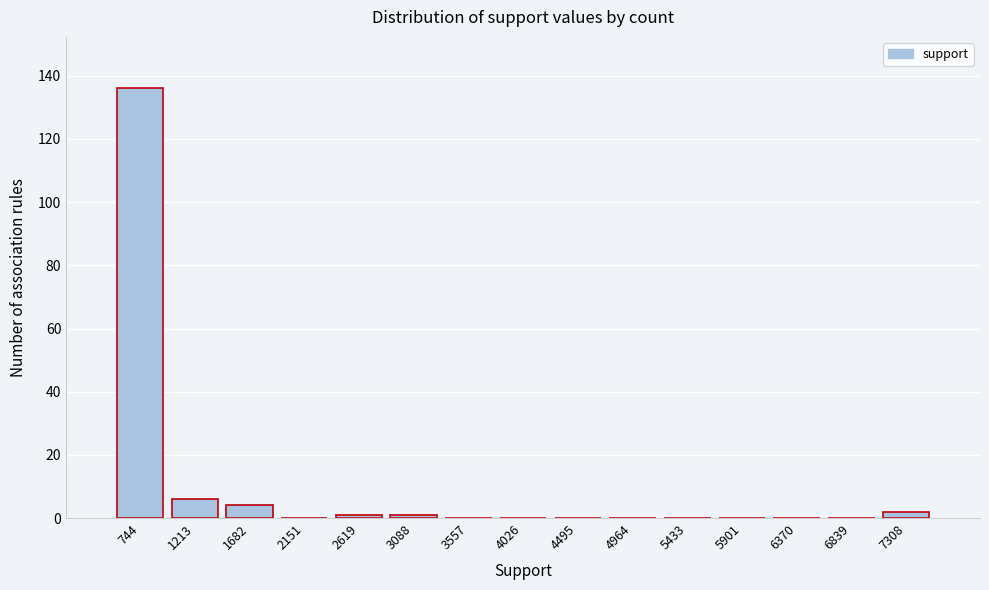

What is the height of the bar covering 1000 to 1450 on the x-axis? Neither the bar edges nor the heights are printed on the chart, so give them approximately, as read against the axes.

6